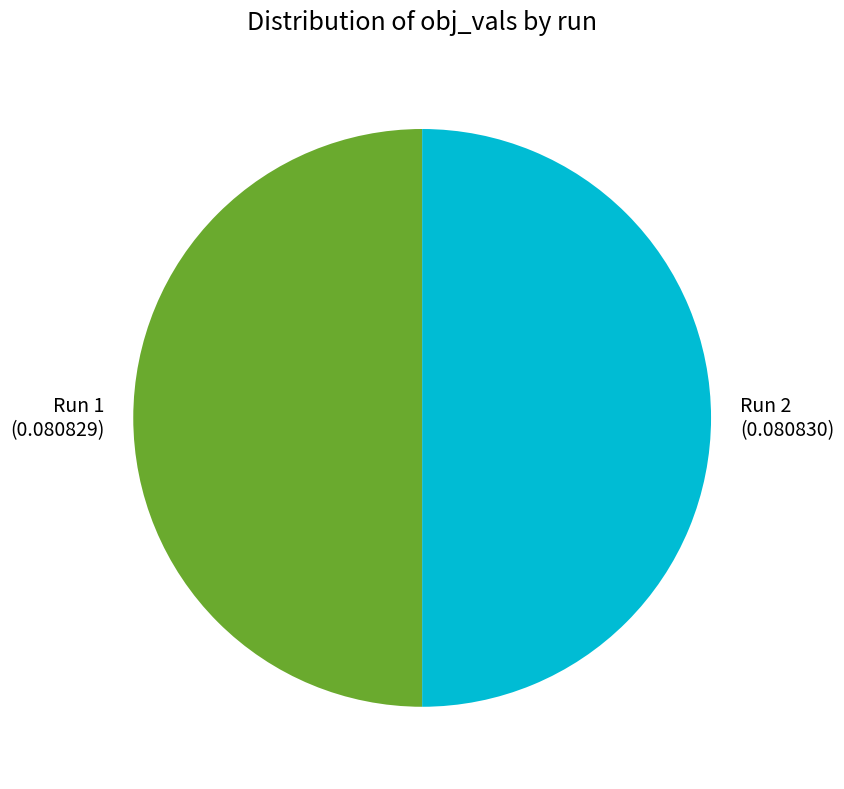

True or false: Run 1 accounts for 61% of the total.

False